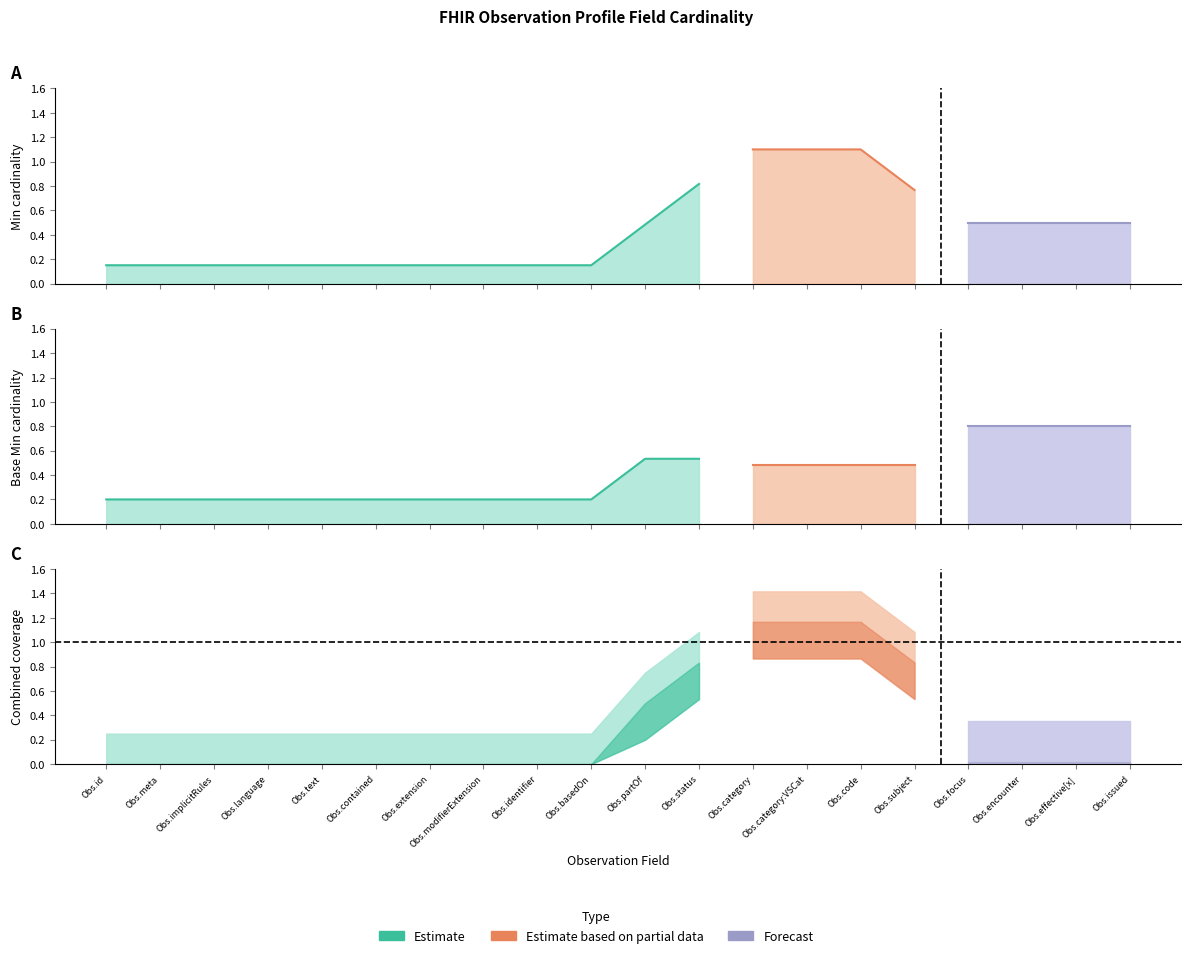

The Base Min (Estimate based on partial data) series shows 0 at Observation.basedOn. True or false?

True